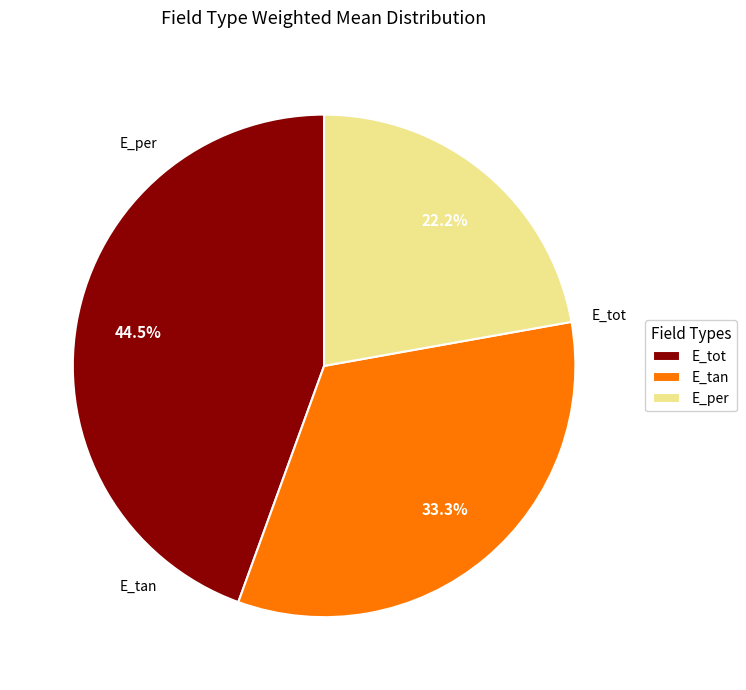

Which slice is the smallest?

E_per